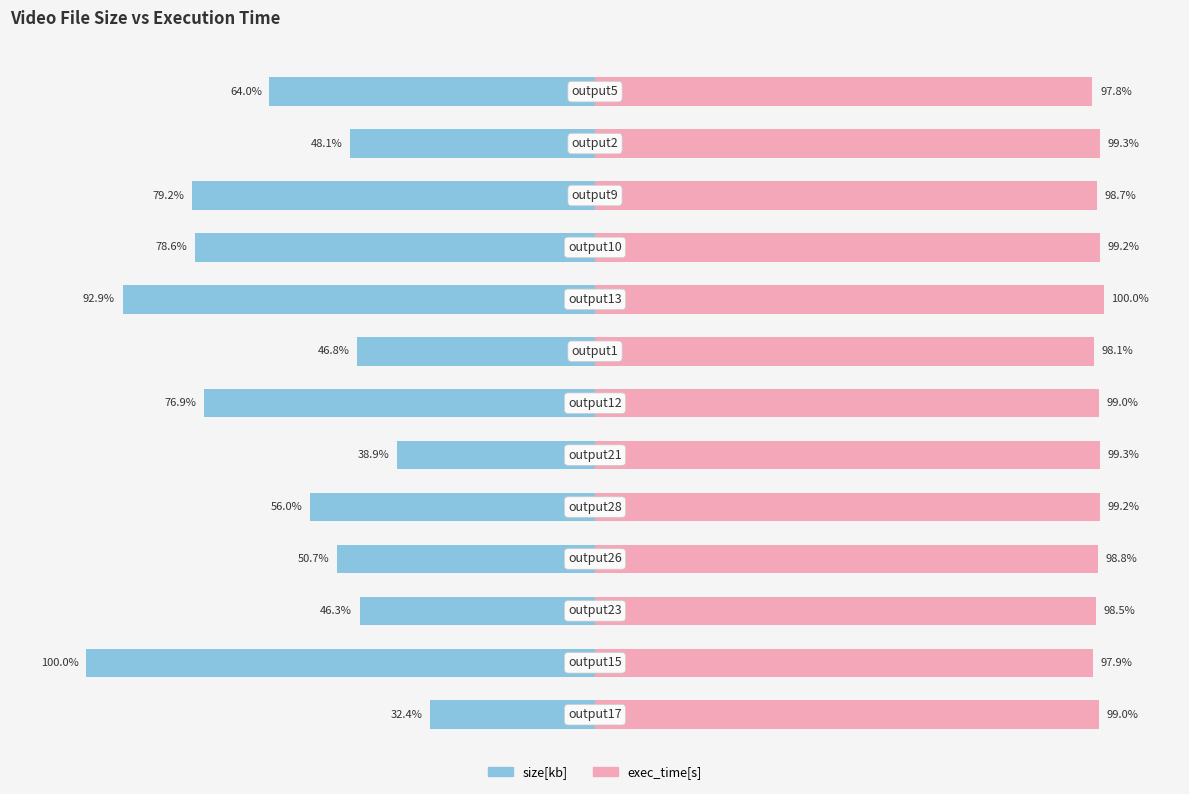

Count the number of categories in the chart.

13